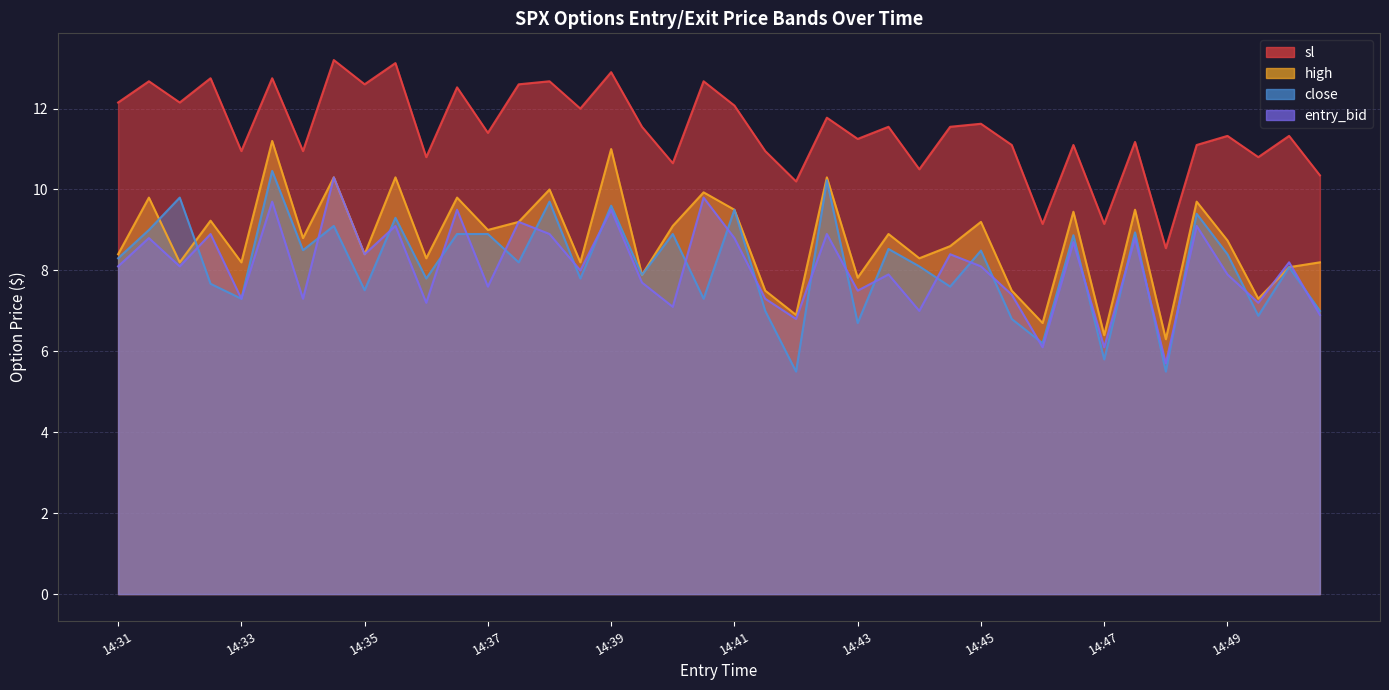

What is the difference between the maximum and minimum values in the sl series?

4.6